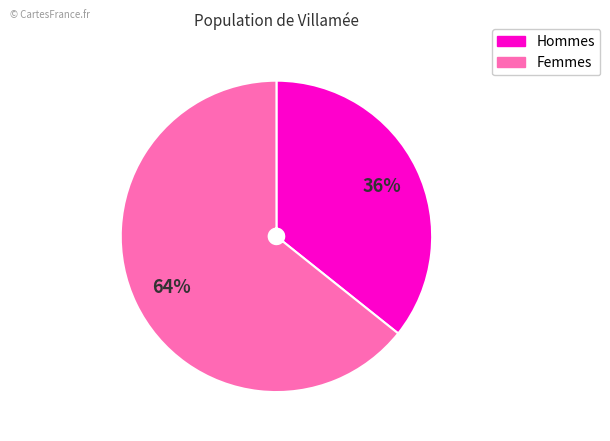

To the nearest percent, what is the average slice percentage?

50%